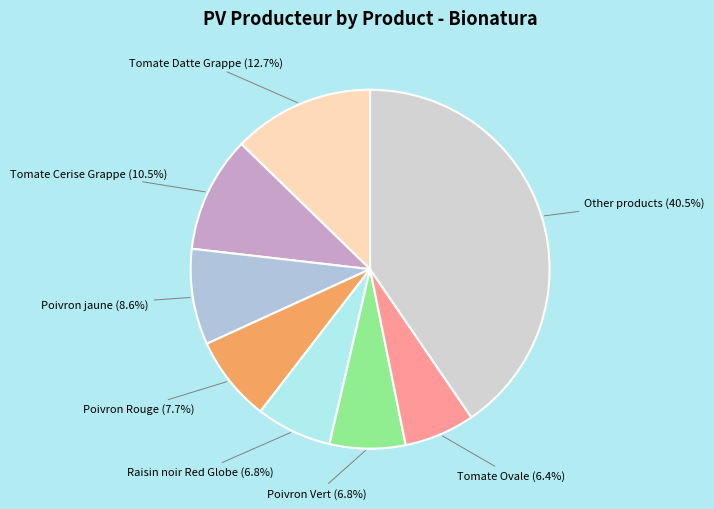

Count the number of slices in the pie.

8